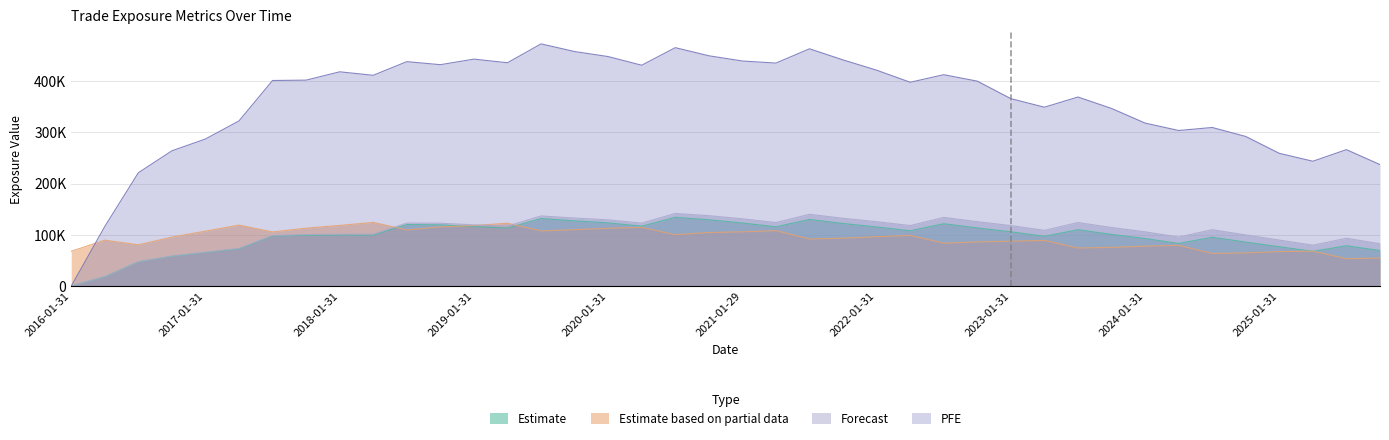

Where is EPE nearest to the value 67021?

2025-04-30